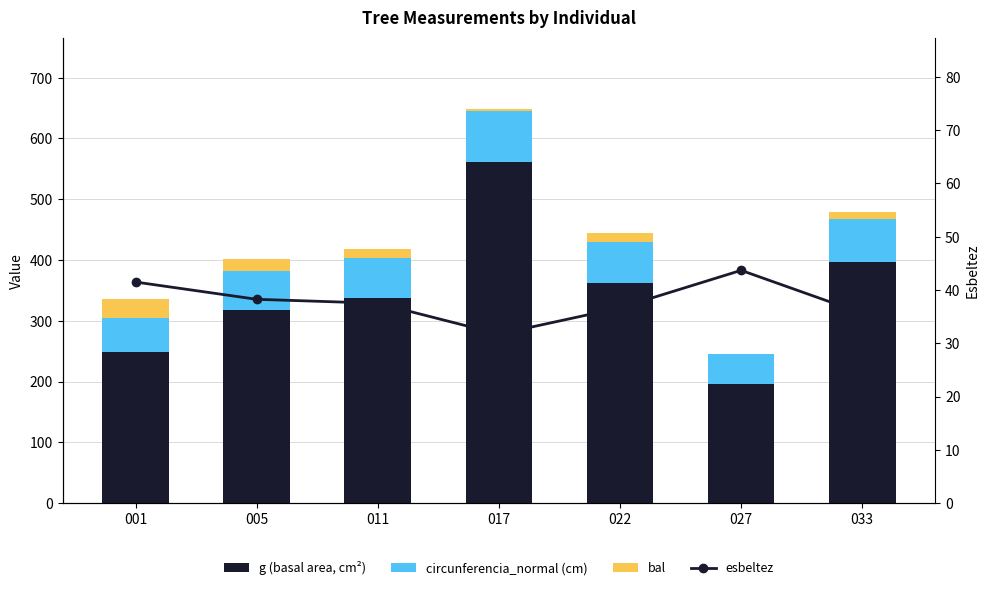

Reading left to right, extract all data points from this chart.

g (basal area, cm²): 248.2	318.4	337.7	560.5	362.8	195.7	396.2
circunferencia_normal (cm): 55.8	63.3	65.2	83.9	67.5	49.6	70.6
bal: 32.4	20.0	15.7	4.7	13.5	0.0	12.2
esbeltez: 41.5	38.2	37.5	31.7	36.6	43.7	35.6